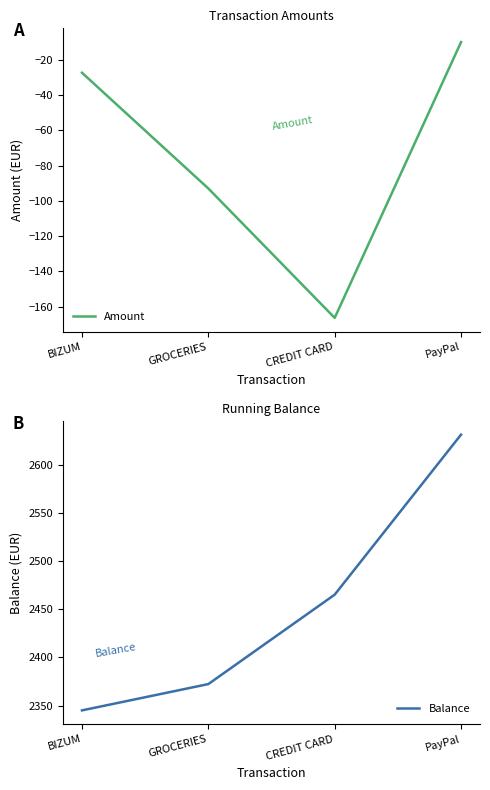

Which category has the highest value in the Amount series?

PayPal